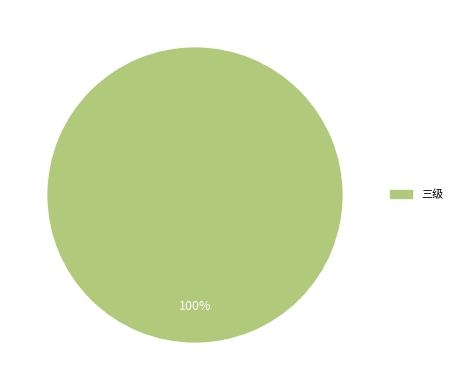

Does any single category account for the majority?

Yes